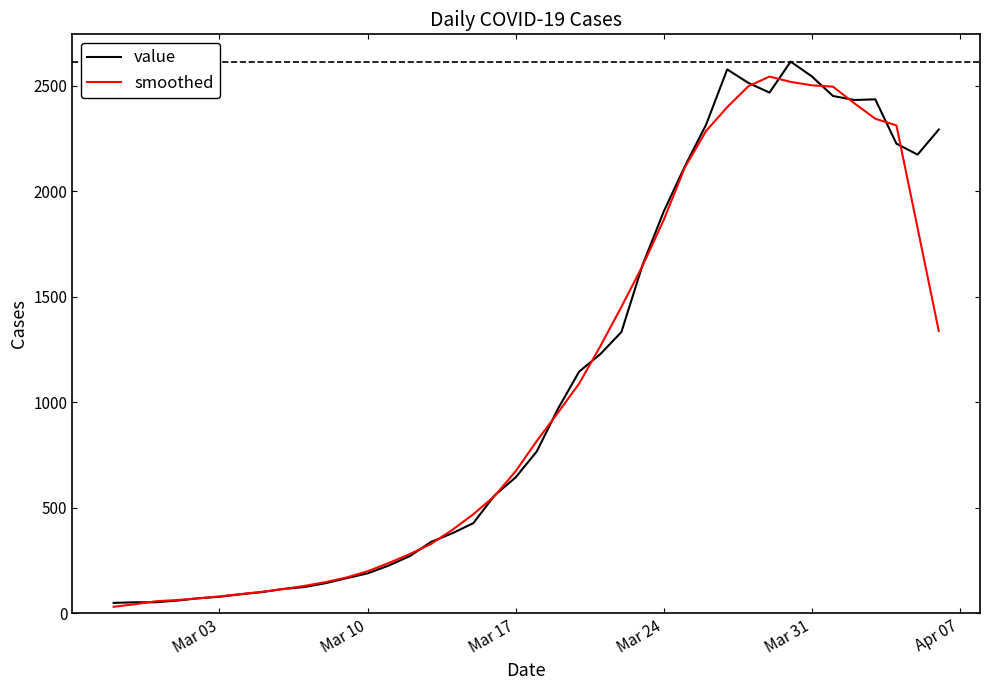

What is the value of the value point at the 25th from the left?

1333.0